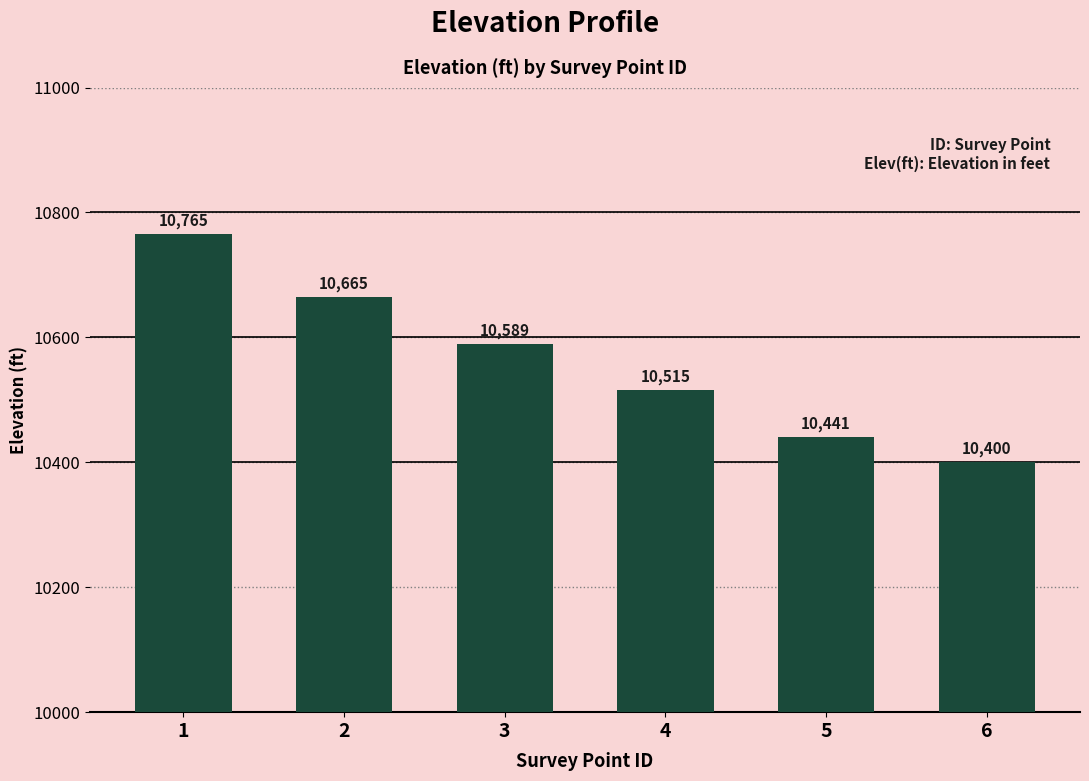

The value at 6 is 10399.9. True or false?

True